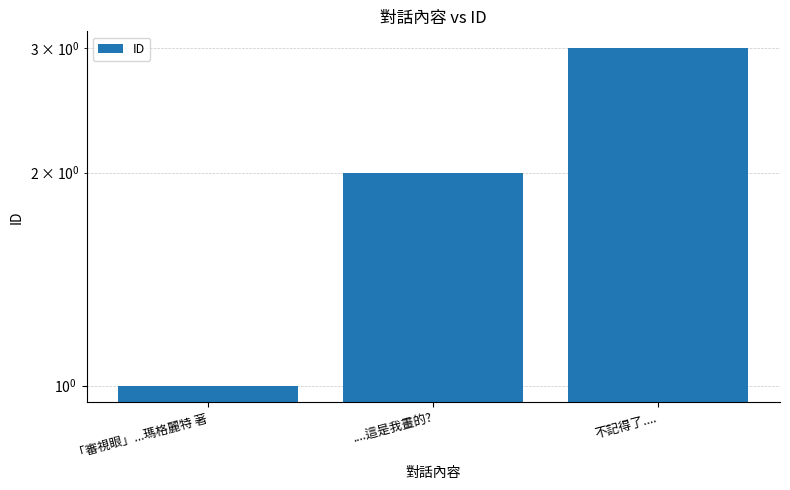

Reading left to right, what are all the values shown in this chart?

「審視眼」...瑪格麗特 著=1	....這是我畫的?=2	不記得了....=3